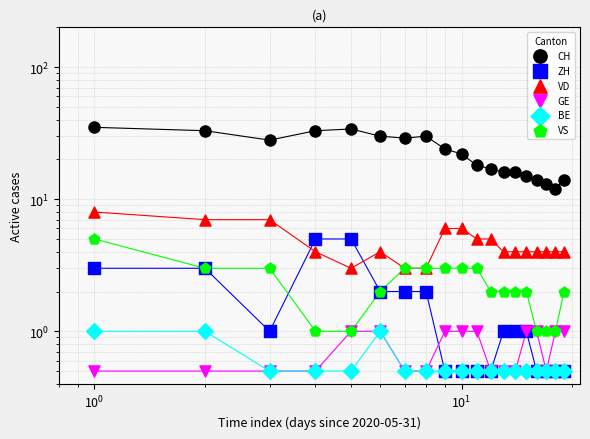

Which series has the largest total across all categories?

CH